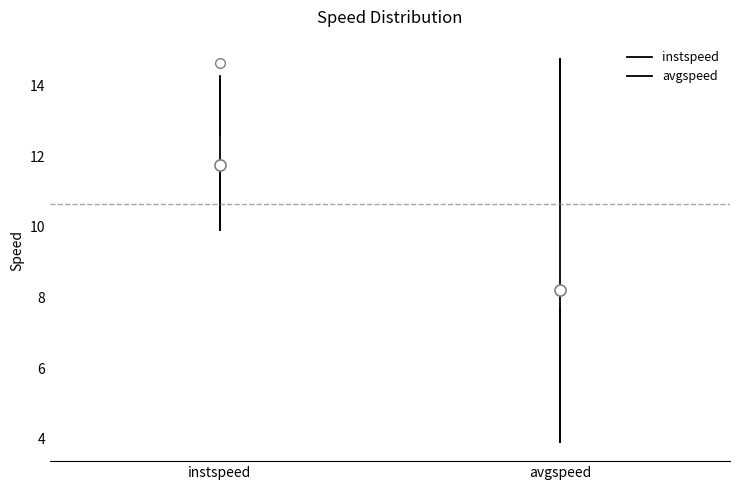

Comparing the boxes themselves (not the whiskers), which one is the tallest?

avgspeed